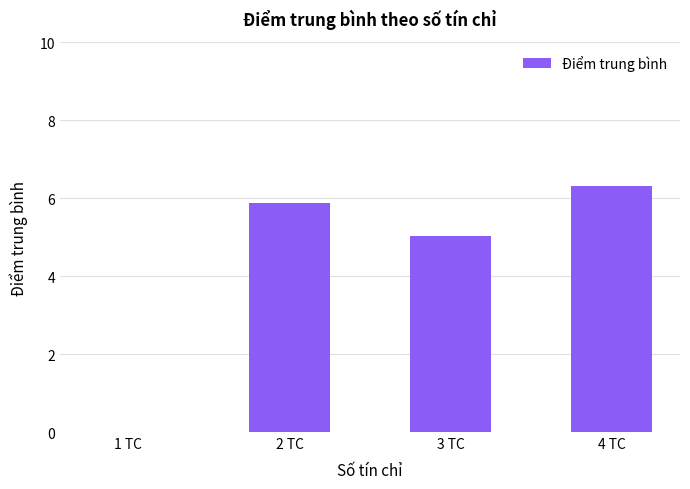

What is the sum of all values?

17.2